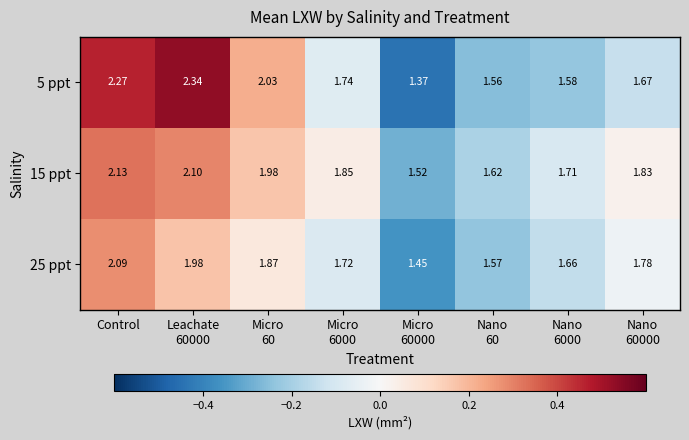

Between Micro
60000 and Nano
60000, which series saw the biggest shift?

25 ppt